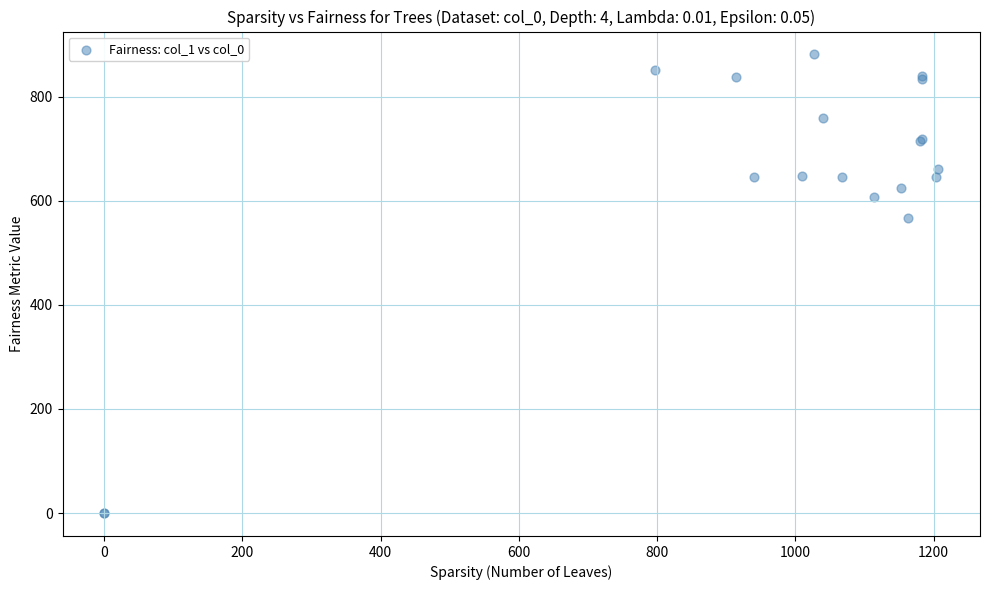

What Y value in the scatter plot is closest to 440?

567.0